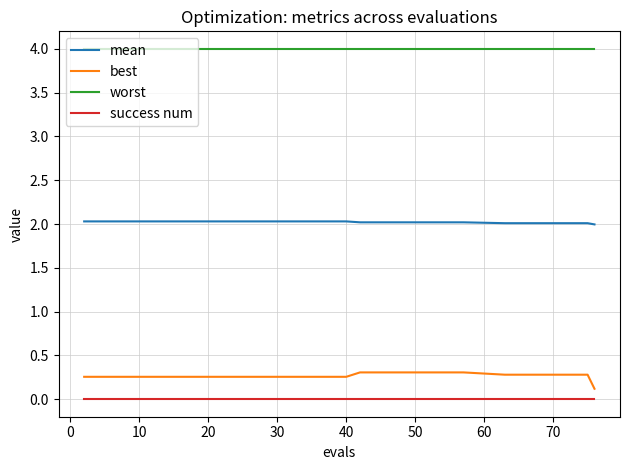

Which series has the largest total across all categories?

worst